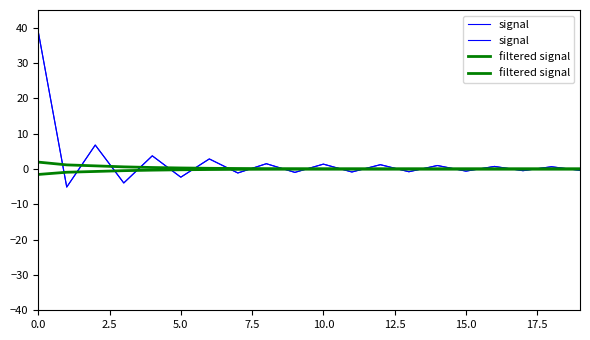

Which series has the largest range (max minus min)?

signal